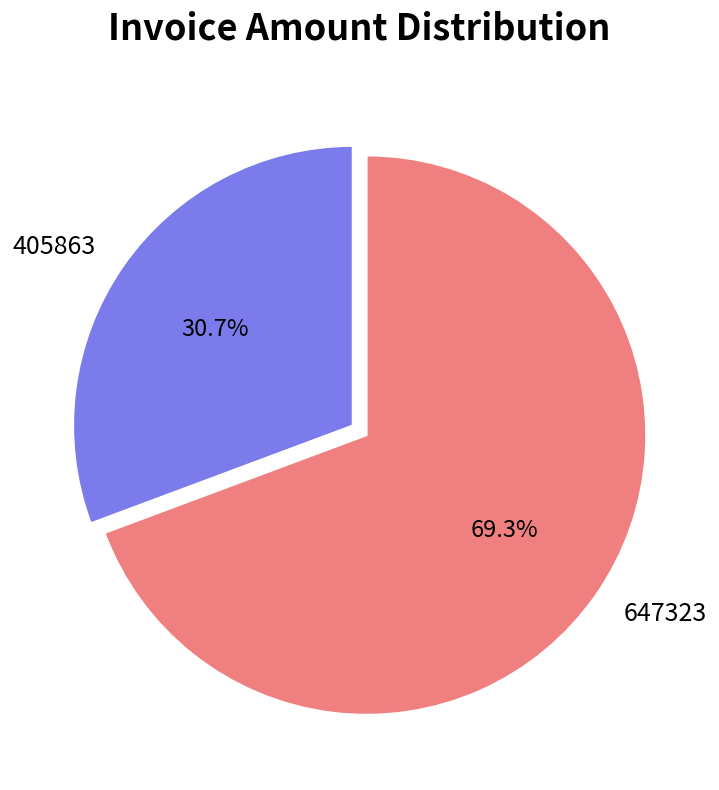

Is the sum of 405863 and 647323 greater than half?

Yes